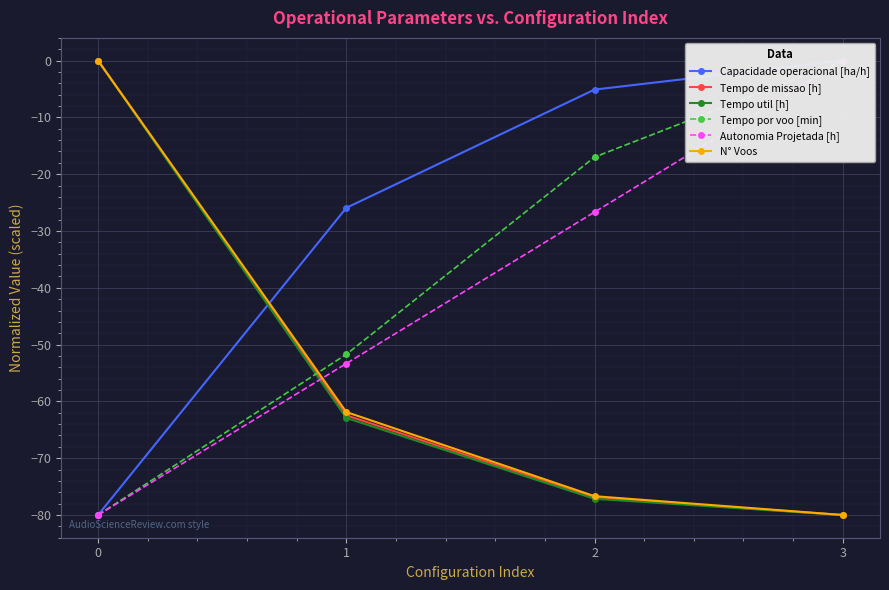

Is it true that Tempo por voo [min] equals -0.0 at 3?

True